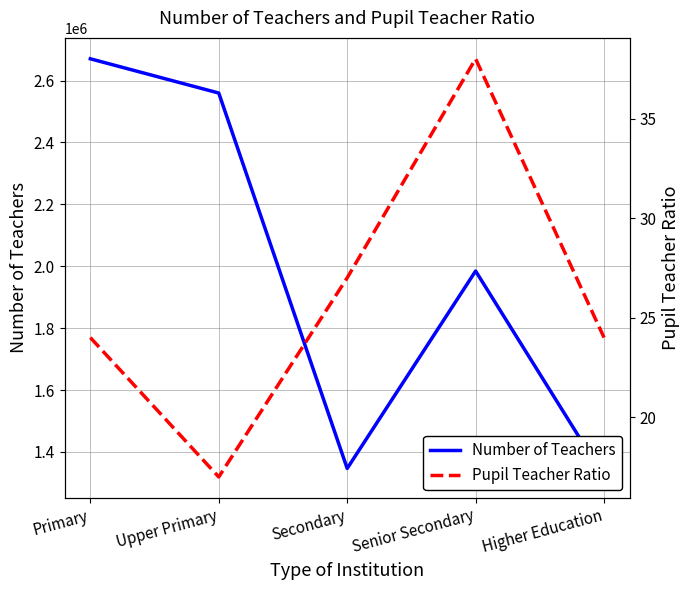

True or false: Number of Teachers and Pupil Teacher Ratio cross at least once.

False